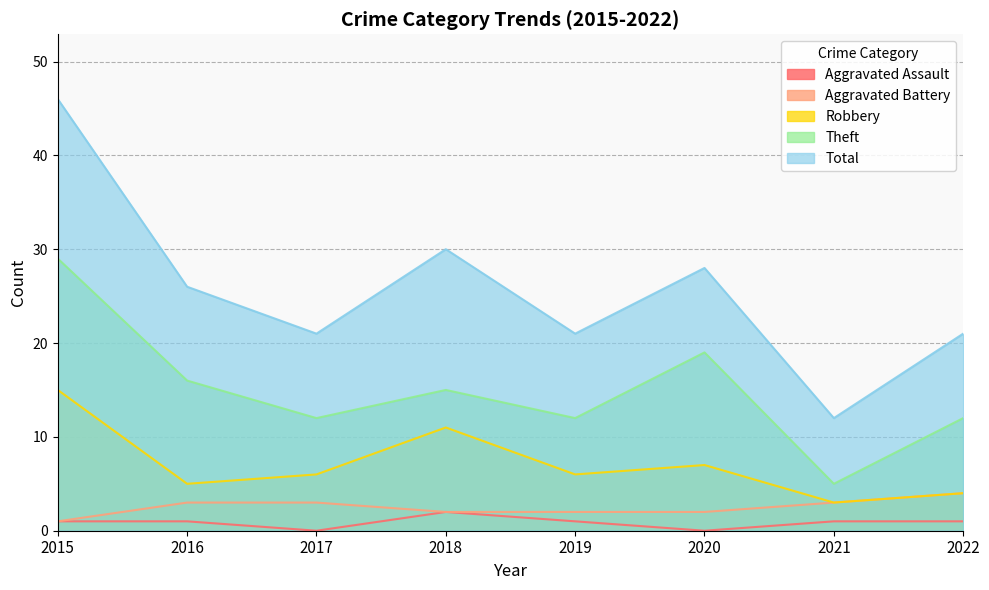

What is the greatest value displayed?

46